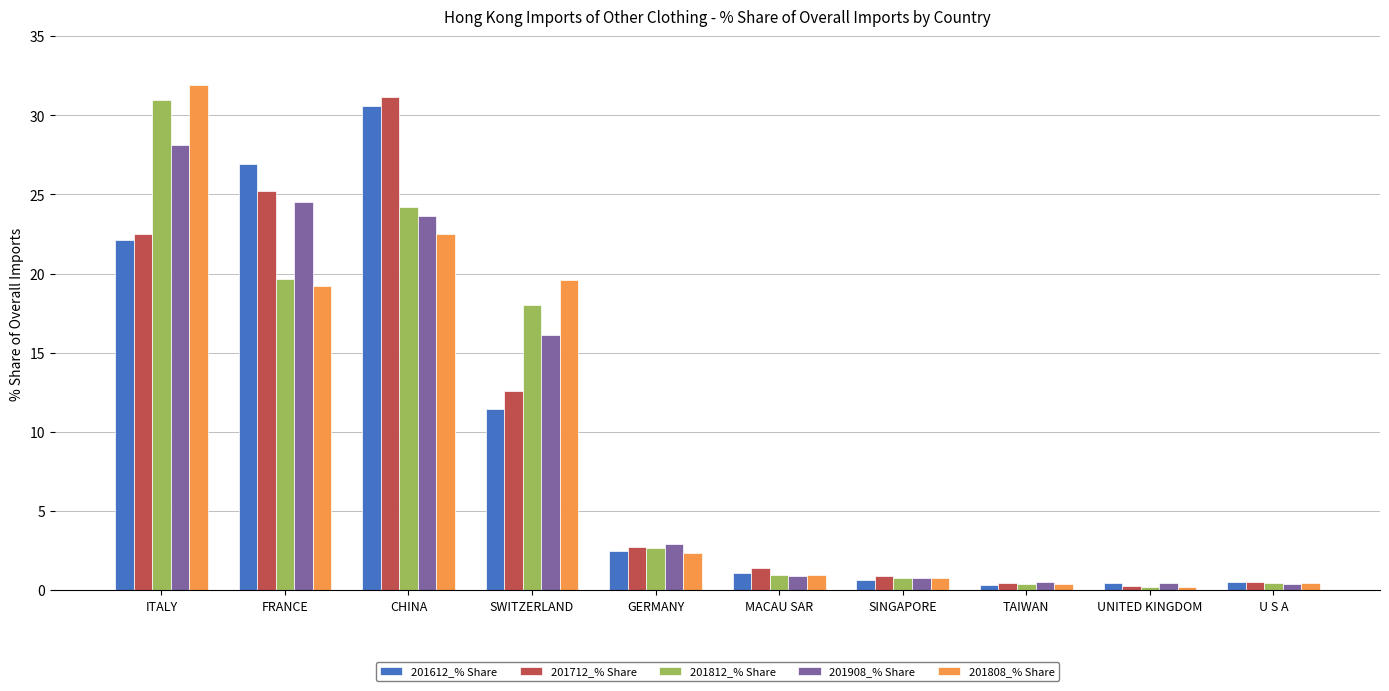

Rank the series at CHINA from lowest to highest value.

201808_% Share, 201908_% Share, 201812_% Share, 201612_% Share, 201712_% Share